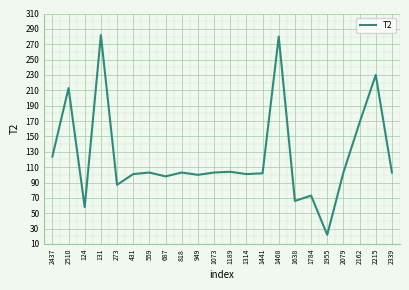

What is the difference between the maximum and second lowest values?

224.0